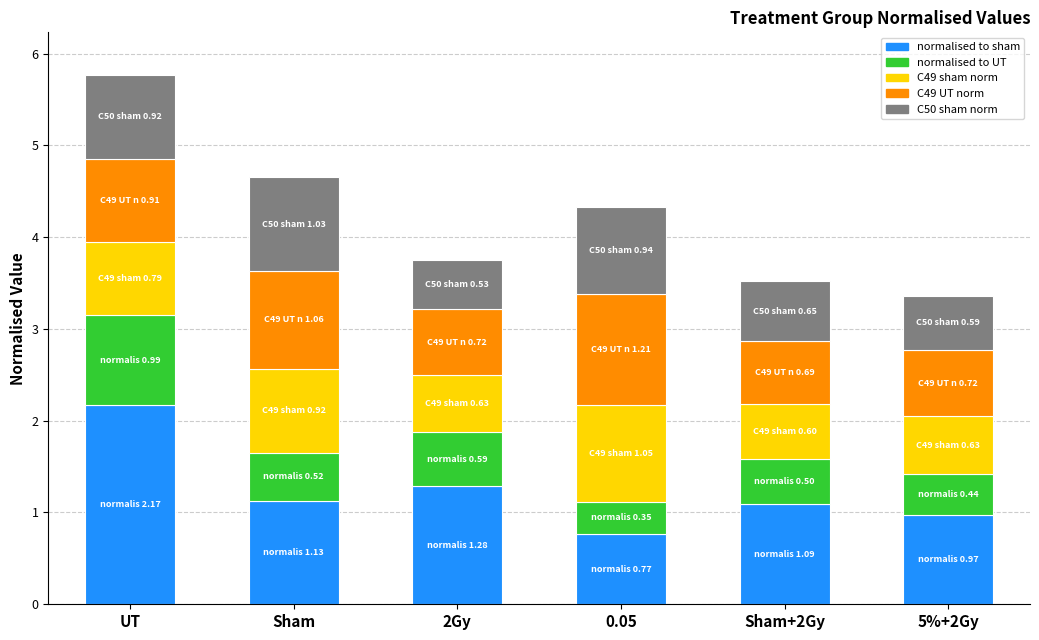

At which label does normalised to sham reach its peak?

UT